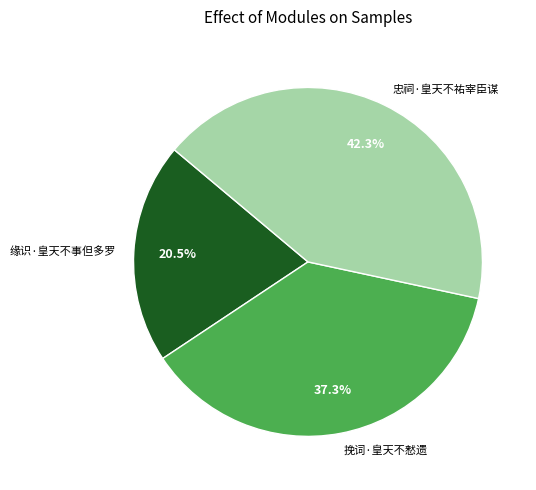

Which category has the smallest portion of the pie?

缘识·皇天不事但多罗